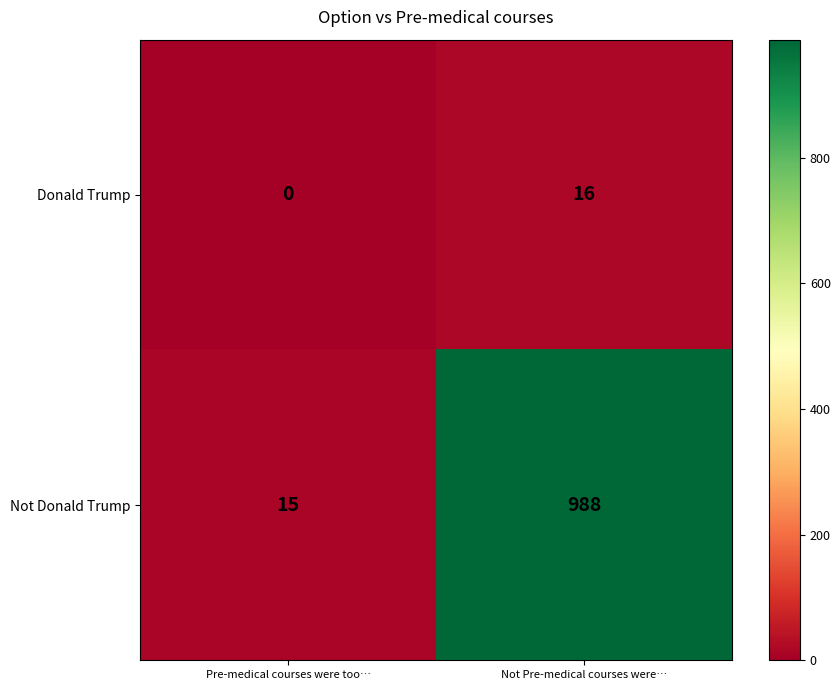

Count the number of categories in the chart.

2